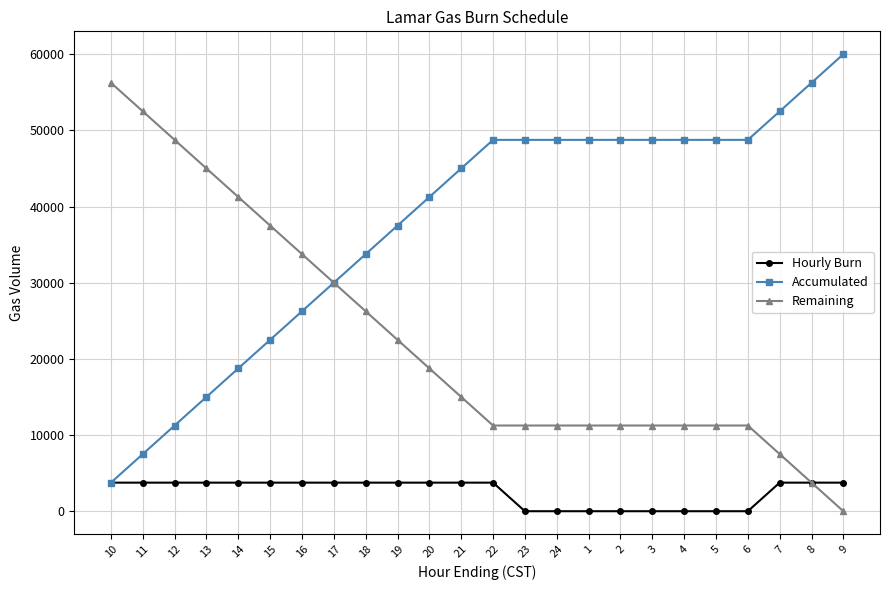

How many values in the Remaining series are below 15000?

12